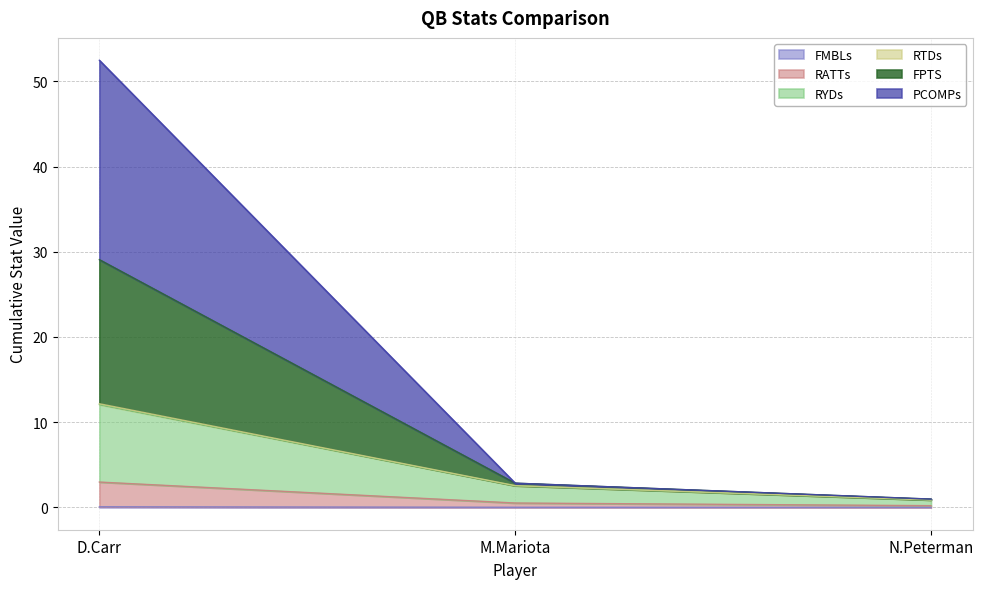

What is the label of the 1st point from the right?

N.Peterman